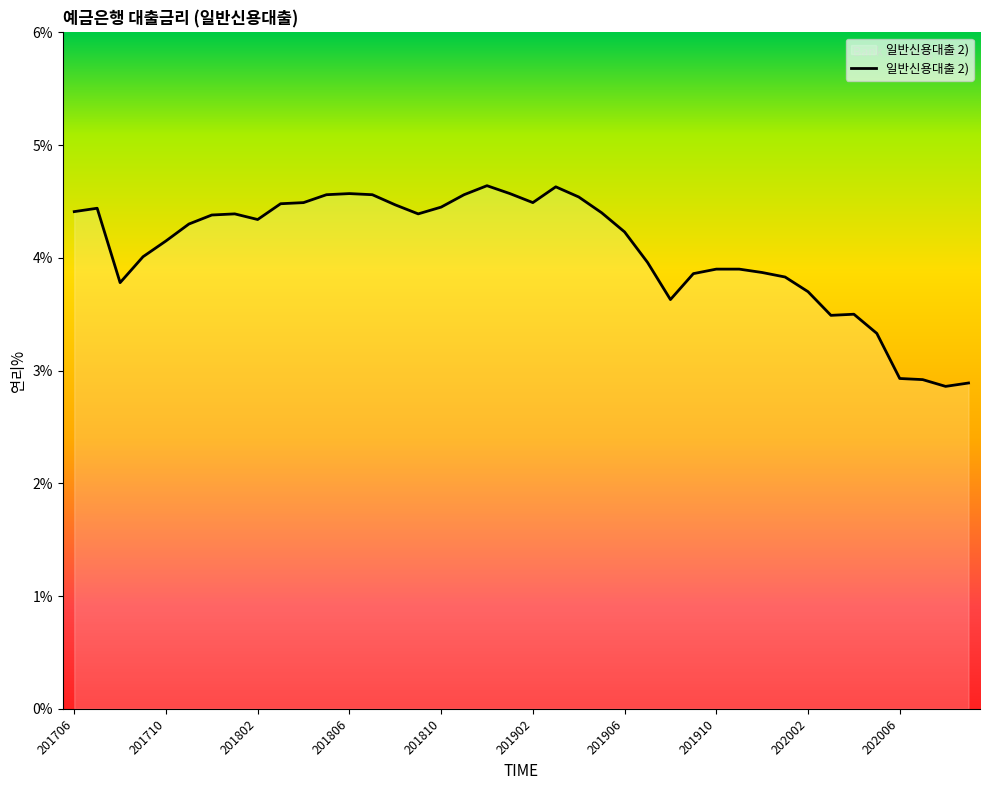

What is the maximum value shown in the chart?

4.6